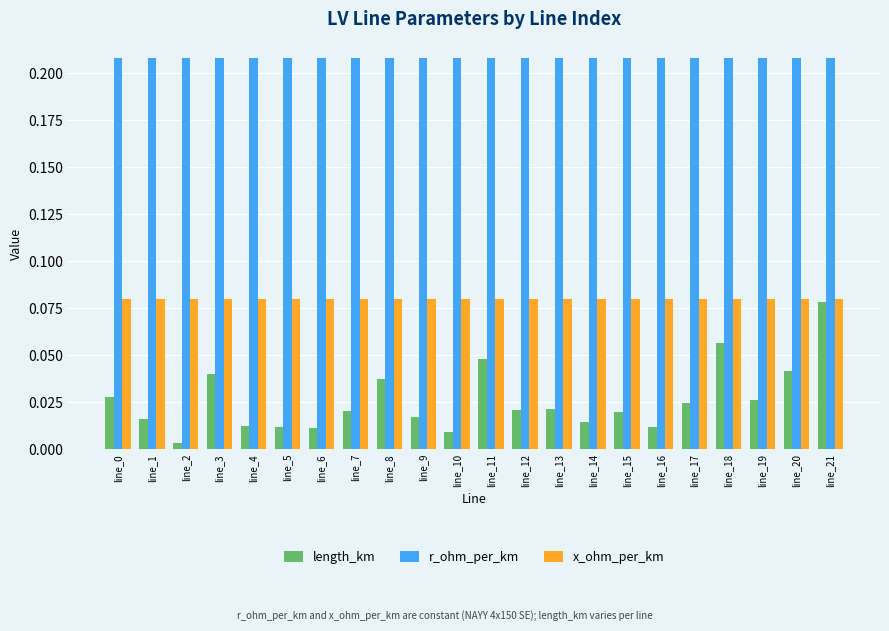

True or false: length_km has a value of 0.0 at line_18.

False